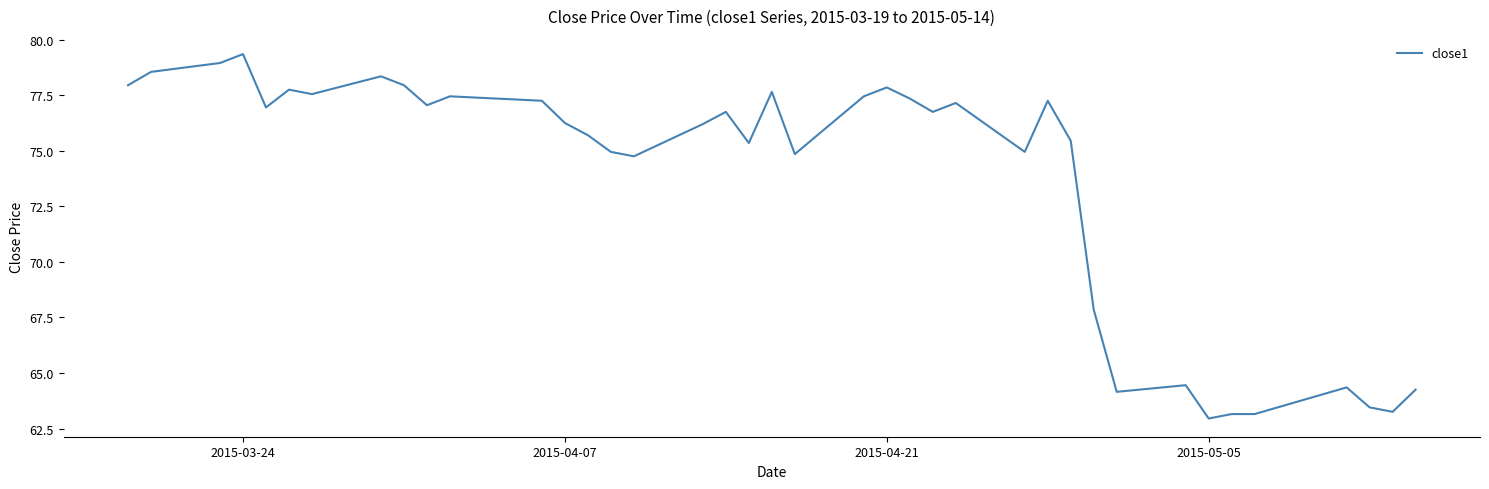

What is the minimum value shown in the chart?

63.0